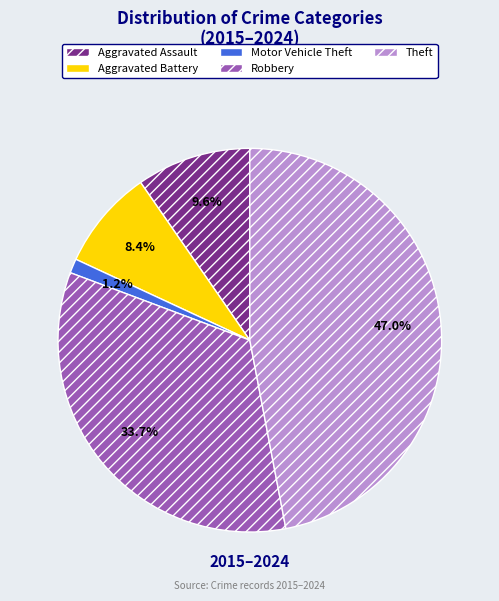

Combined, do Robbery and Aggravated Assault account for over 50%?

No